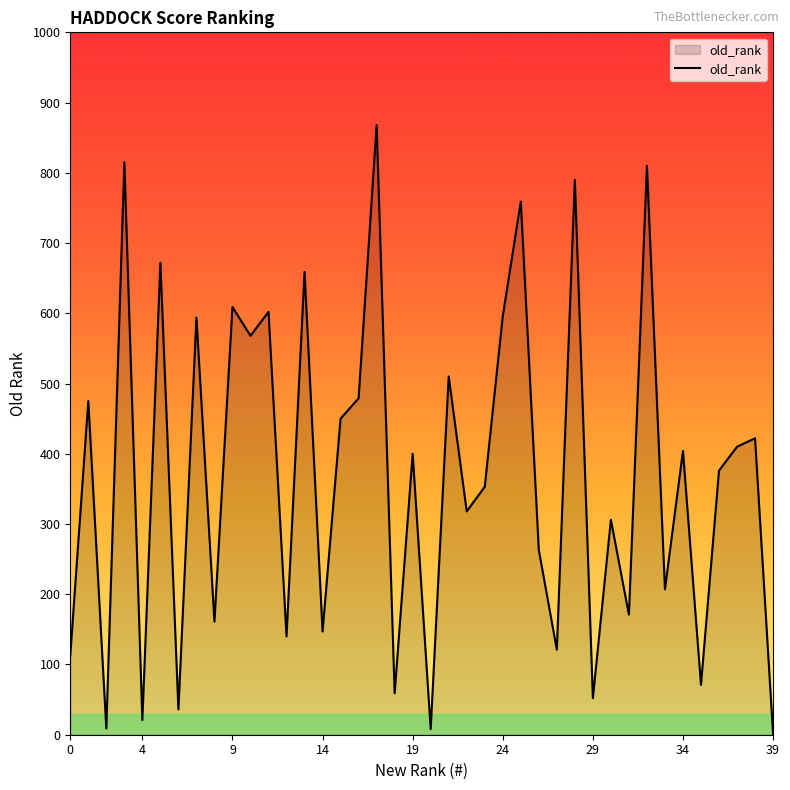

What is the difference between the maximum and minimum values?

867